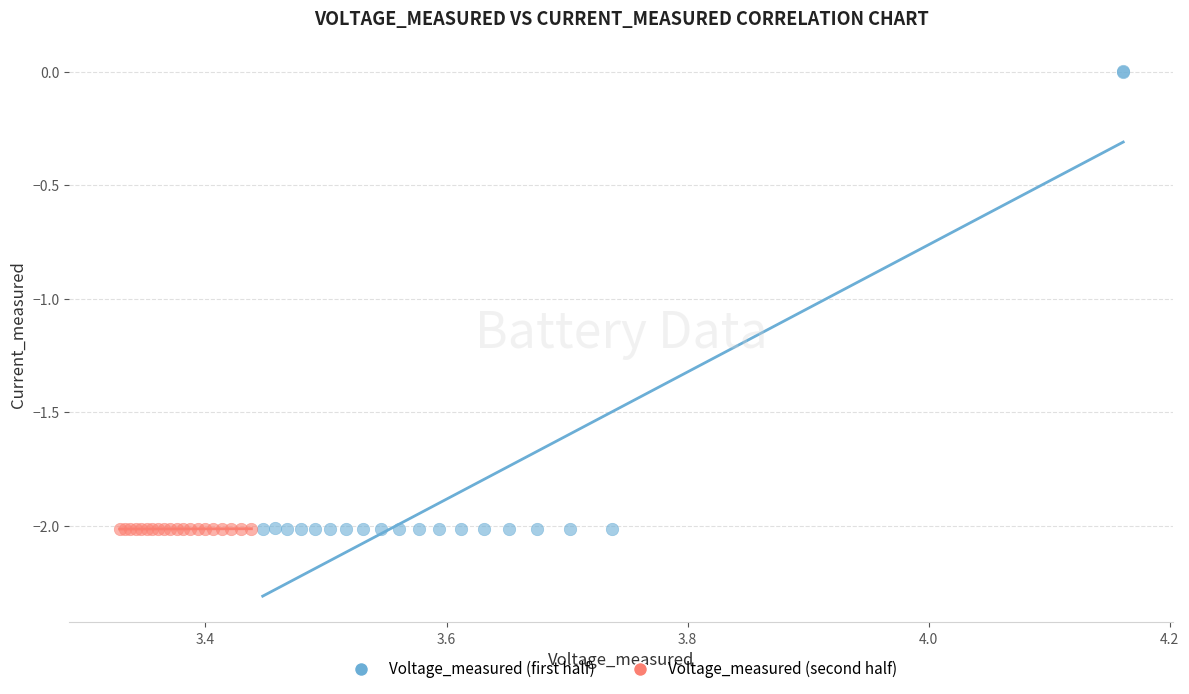

Which series contains the highest Y value?

Voltage_measured (first half)